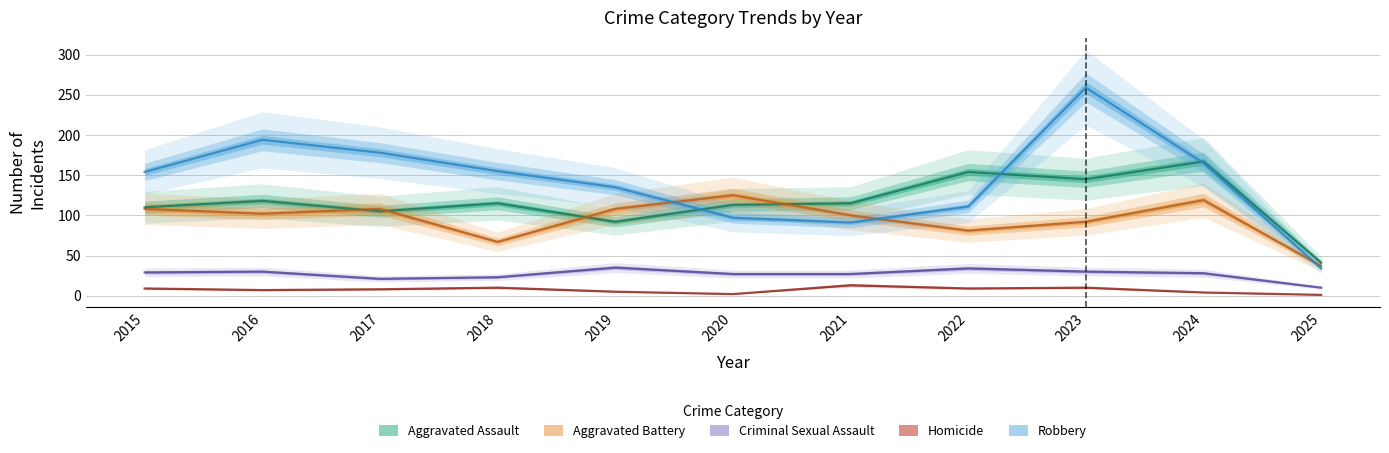

What is the maximum value for Aggravated Battery?

125